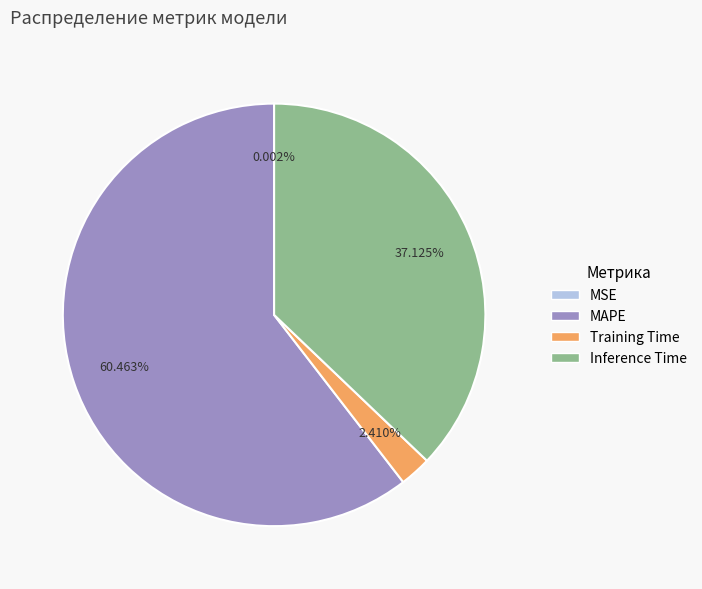

Which category has the biggest portion of the pie?

MAPE